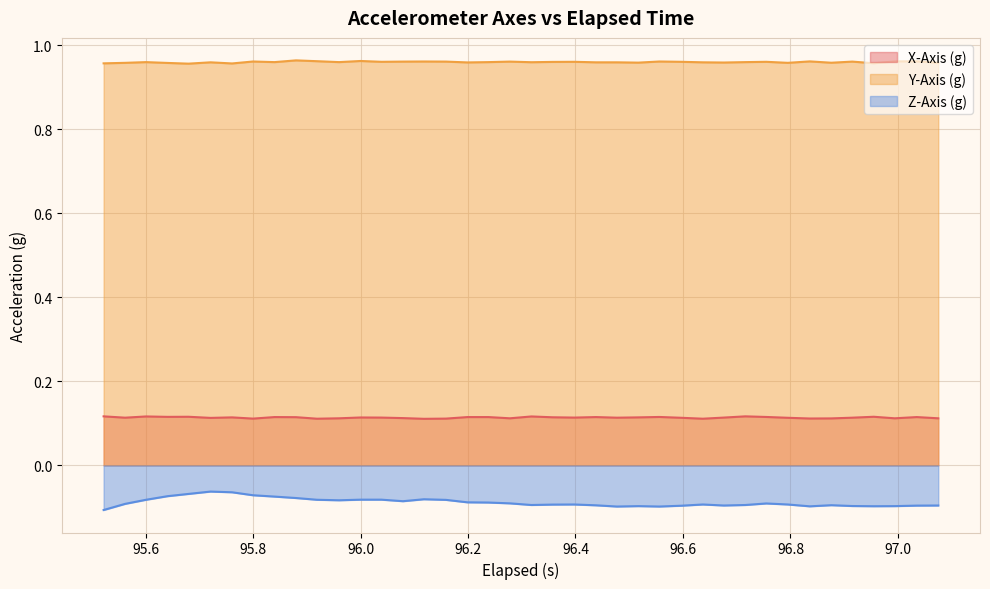

Which series has the largest range (max minus min)?

Z-Axis (g)